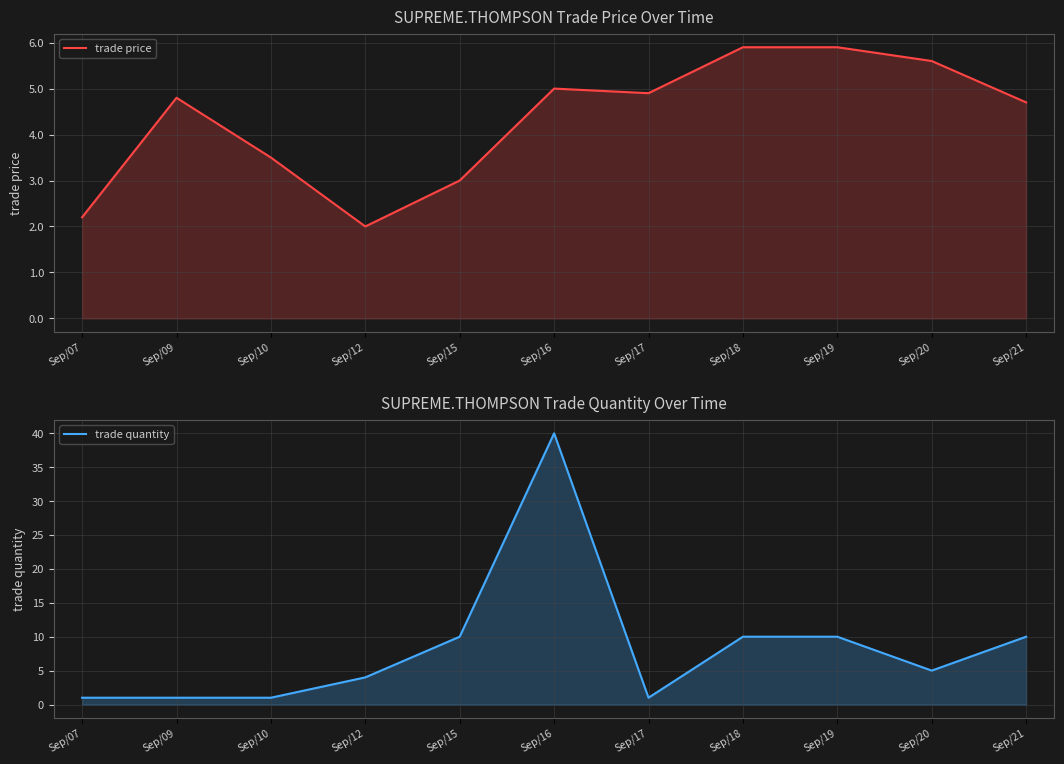

What is the value of the trade quantity point at the 11th from the left?

10.0